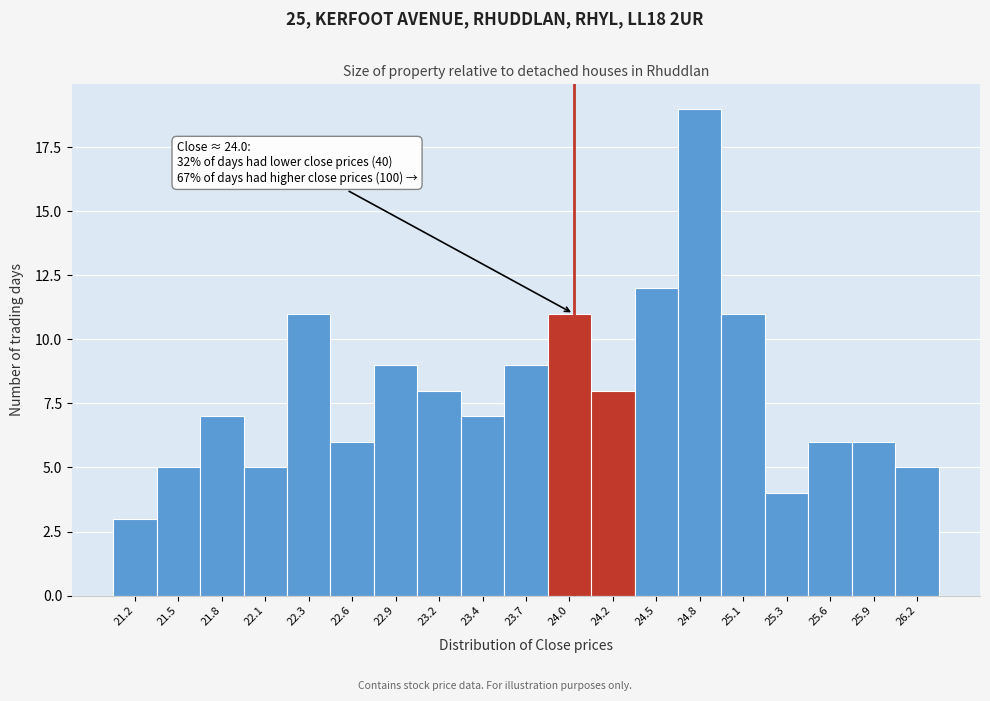

Which range on the x-axis has the tallest bar?

24.65 to 24.95